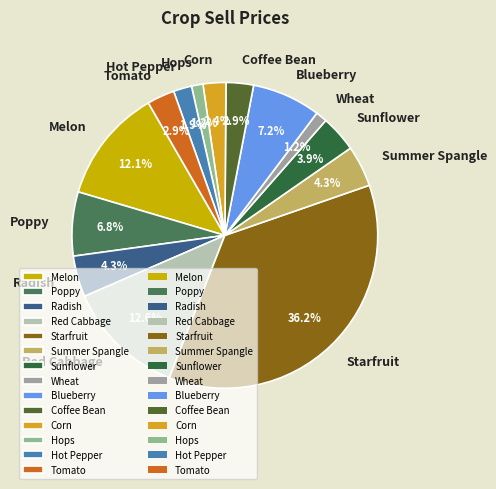

To the nearest percent, what is the average slice percentage?

7%